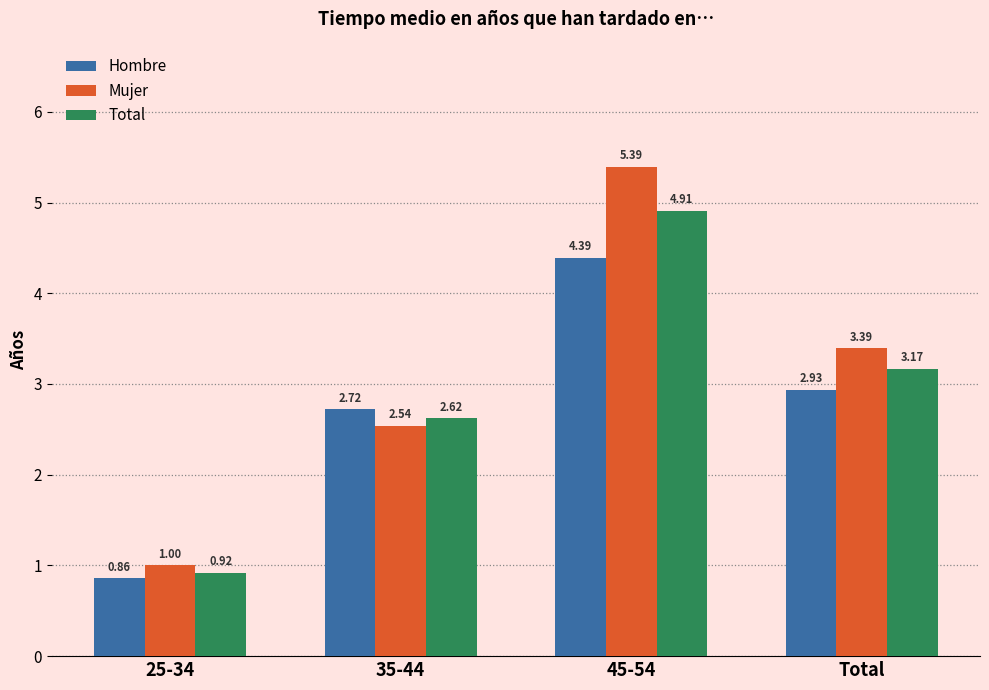

The value of Total at Total is 4.8. True or false?

False